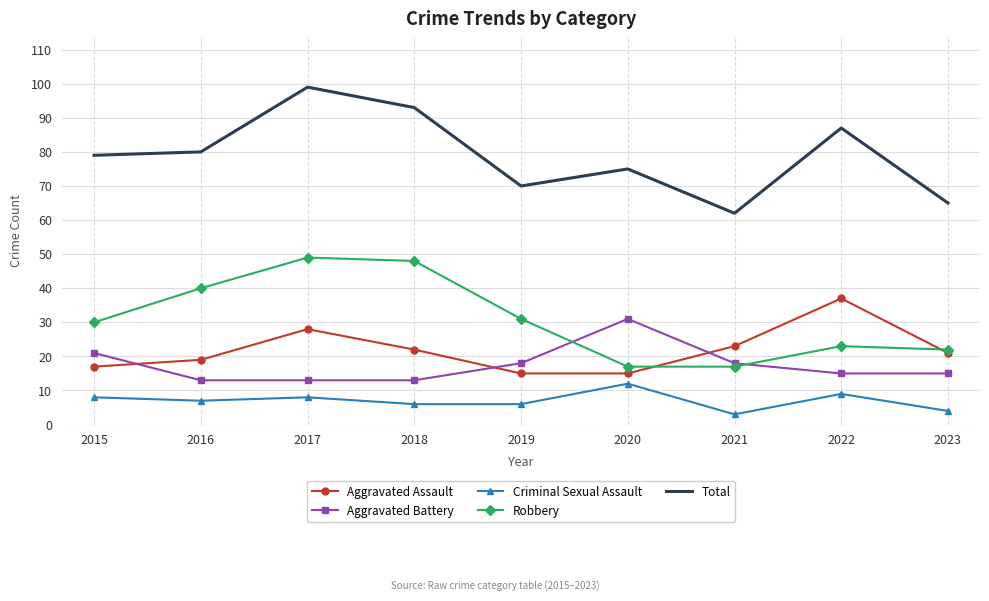

The Total series shows 115 at 2016. True or false?

False